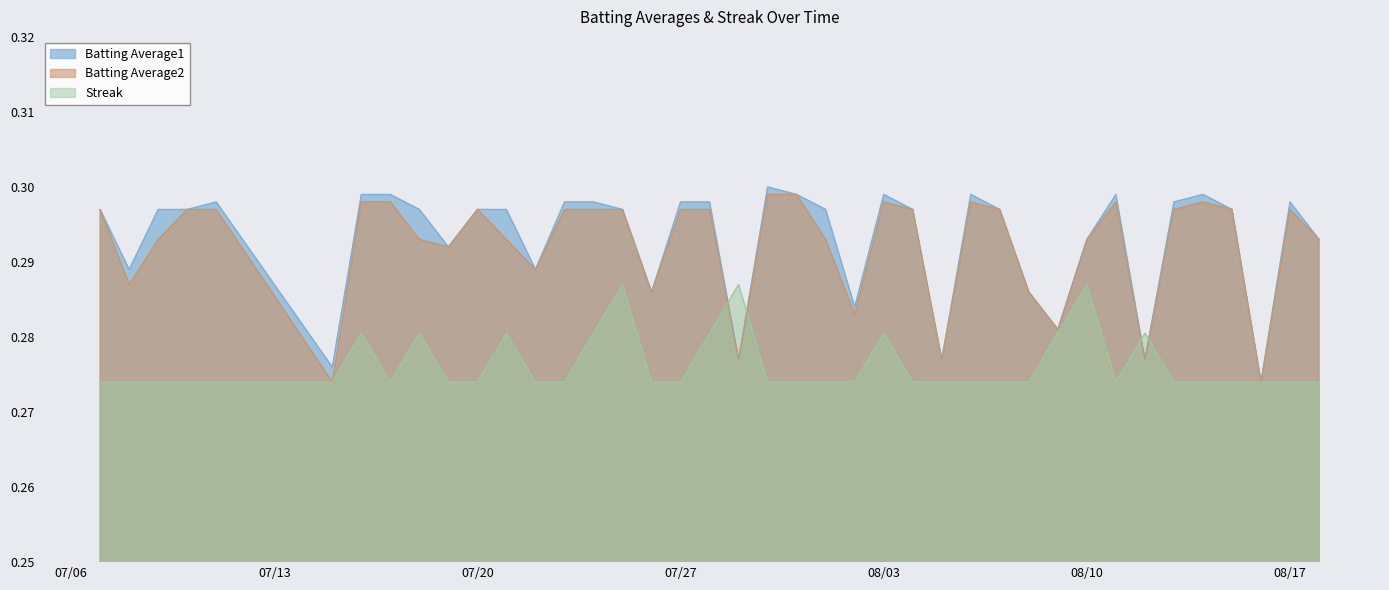

True or false: Batting Average2 has a value of 0.5 at 07/27.

False